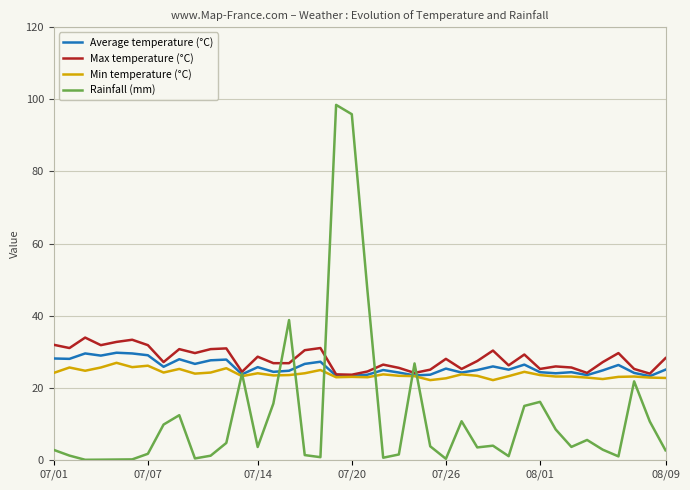

What is the minimum value for Average temperature (°C)?

23.2